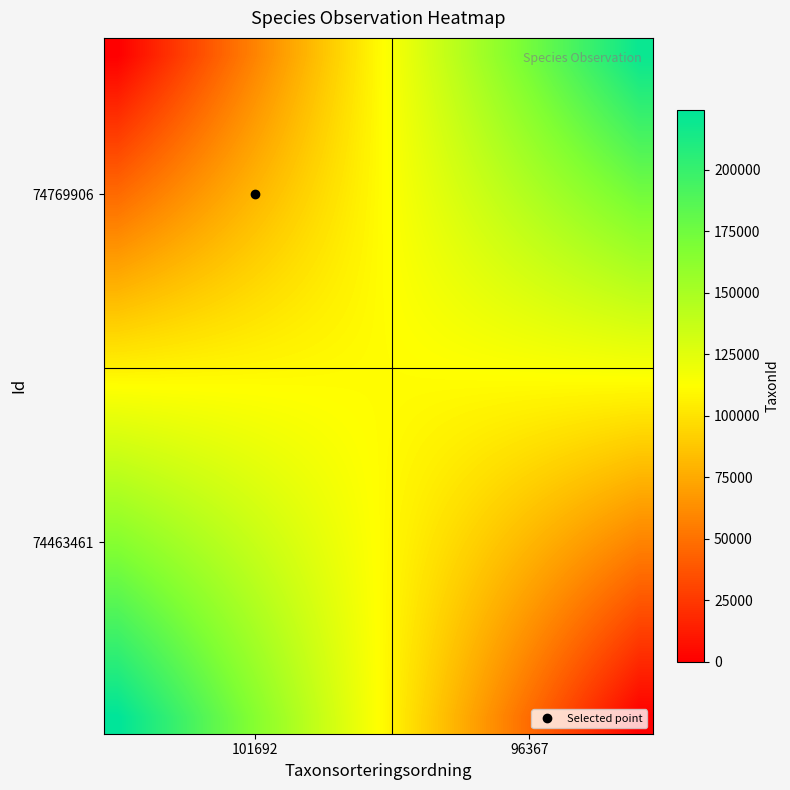

At how many categories does at least one series exceed 136246?

16